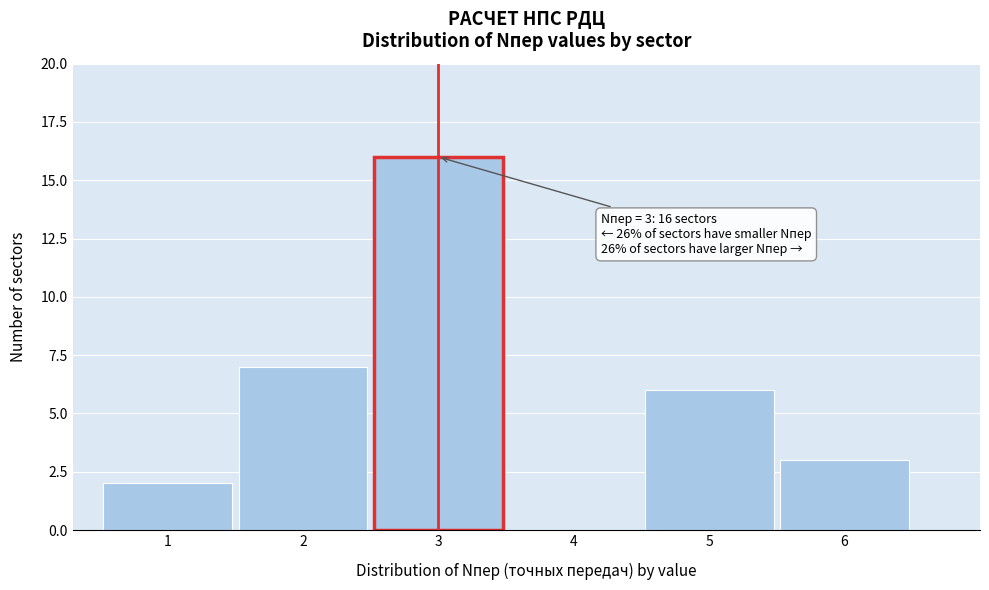

Which range on the x-axis has the tallest bar?

2.5 to 3.5